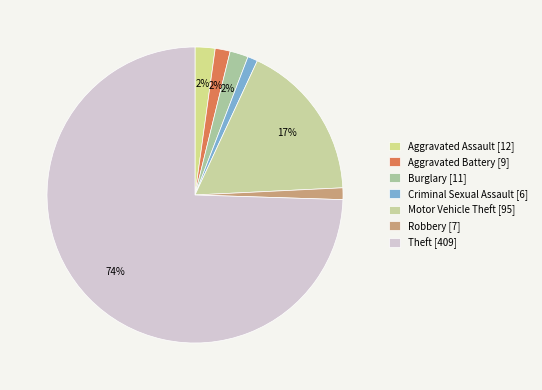

The Theft slice represents 87% of the pie. True or false?

False